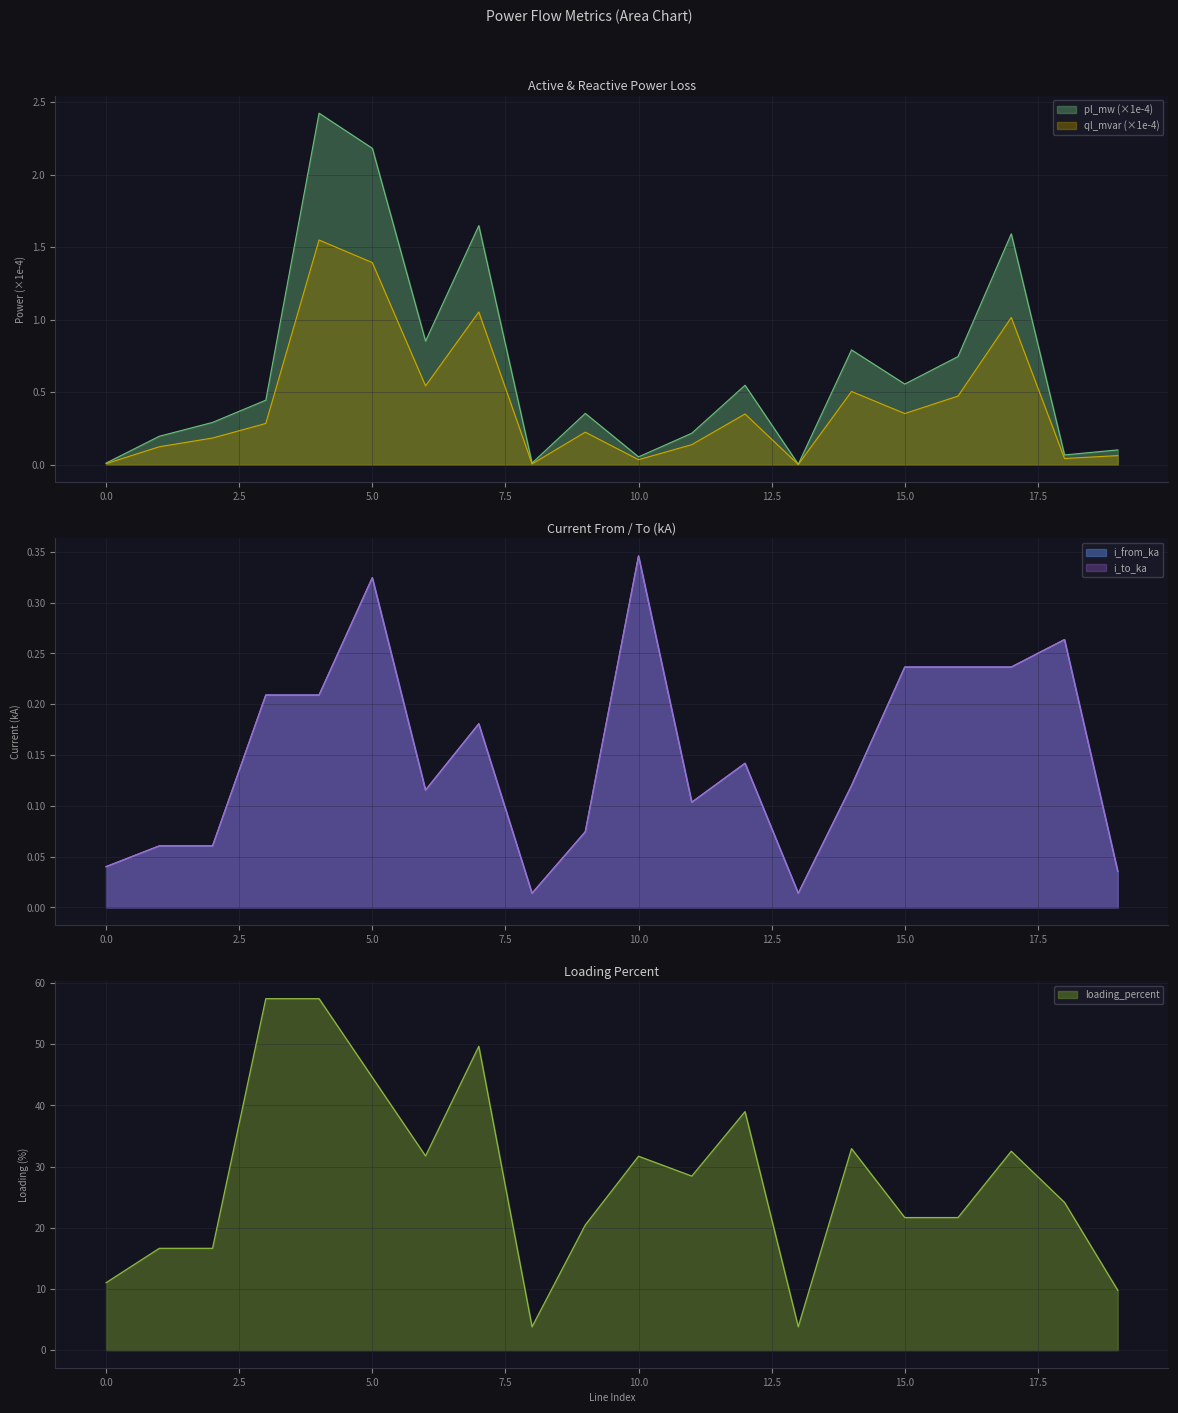

True or false: i_from_ka and loading_percent intersect in this chart.

False